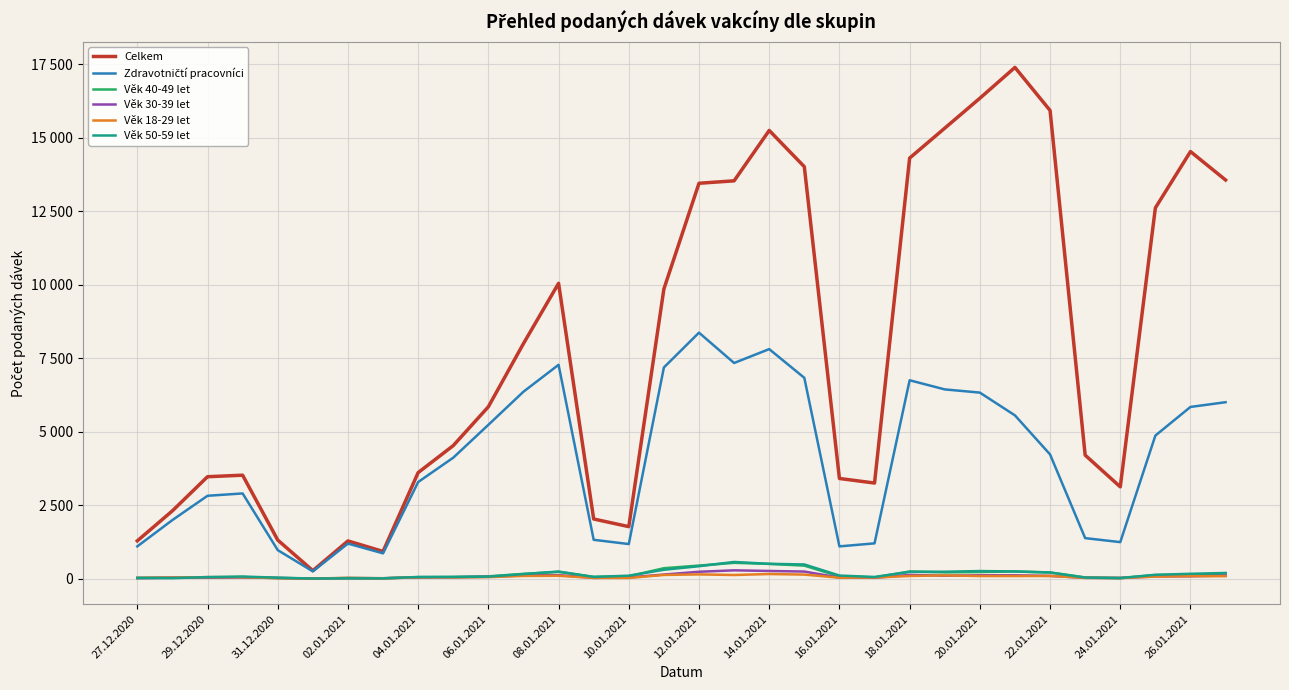

True or false: Zdravotničtí pracovníci and Věk 30-39 let intersect in this chart.

False